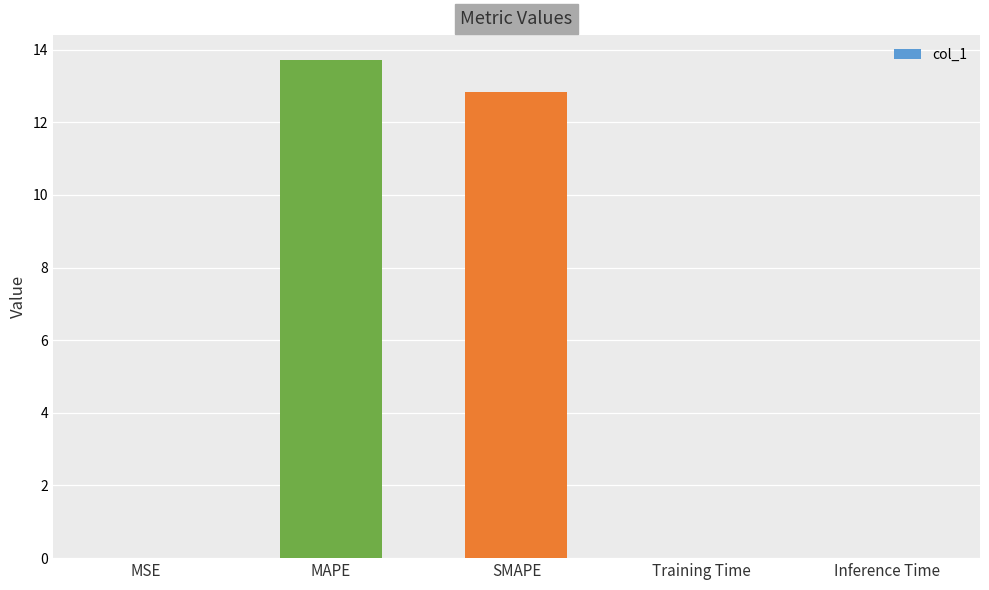

What is the greatest value displayed?

13.7